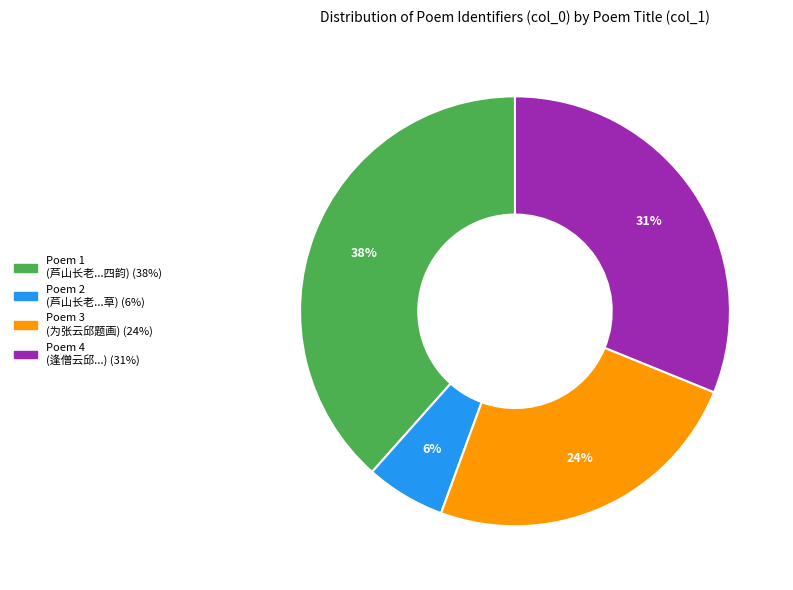

Is there any slice that represents more than half of the pie?

No